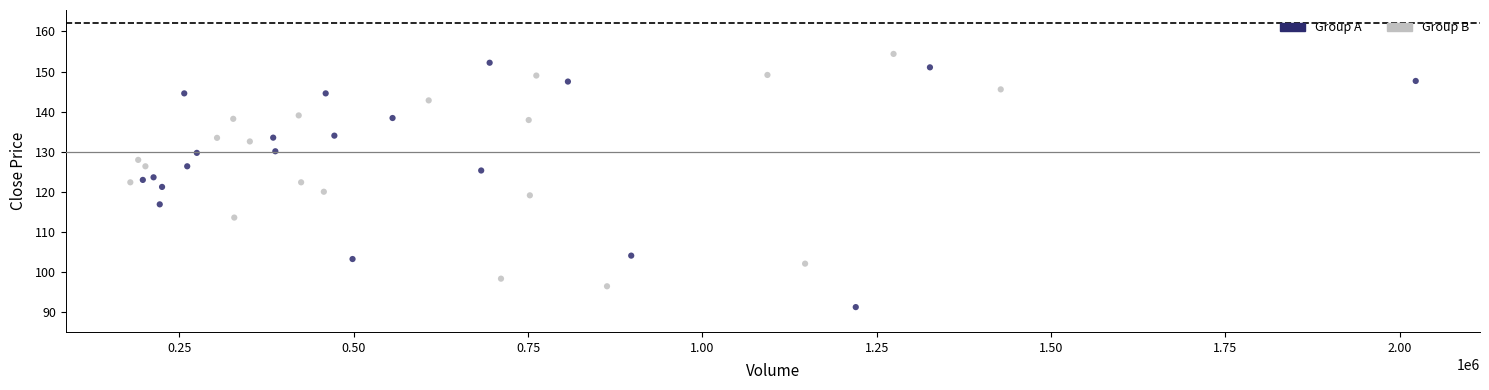

Which series has the widest spread of Y values?

Group A